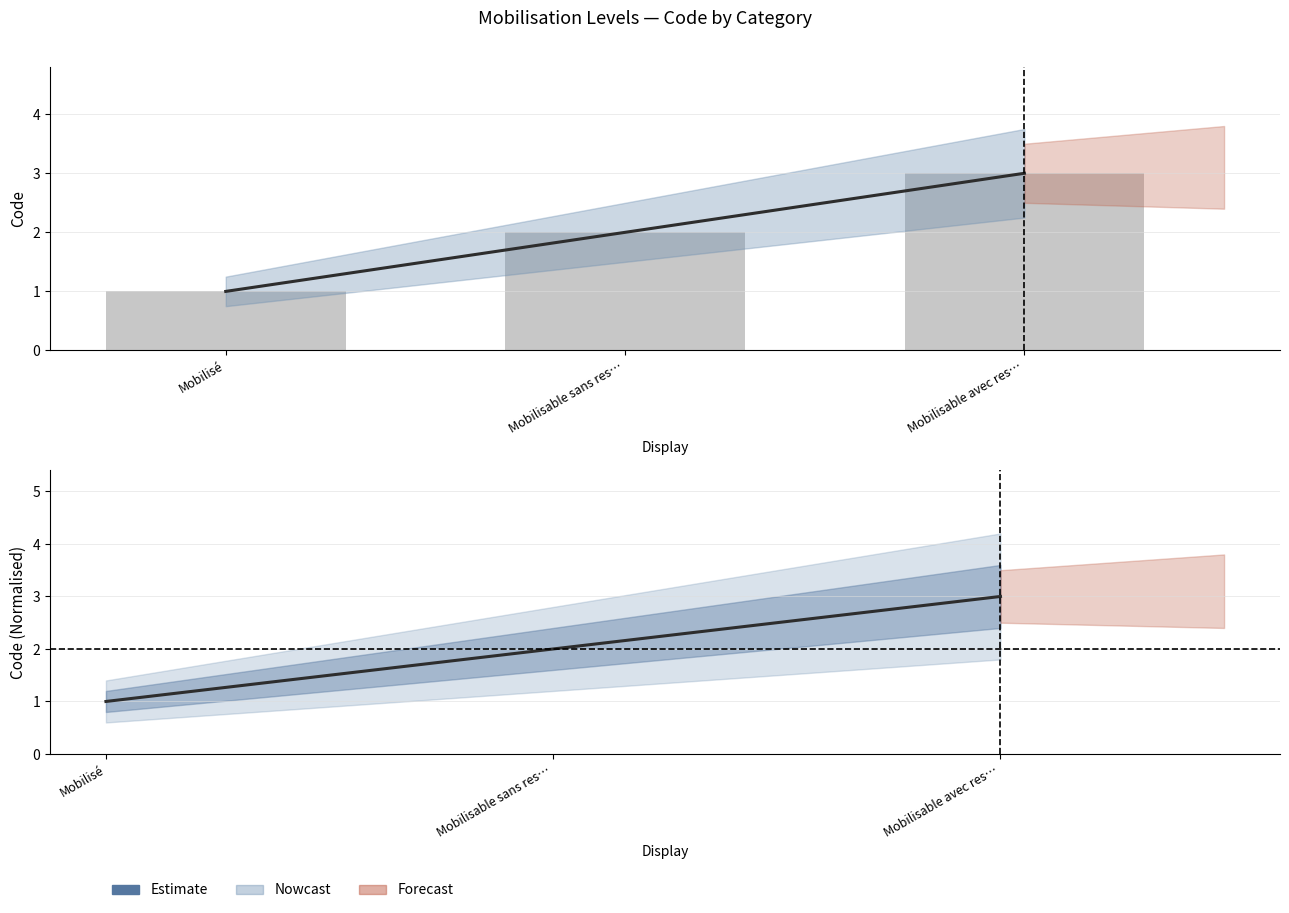

What is the average value of the Code series?

2